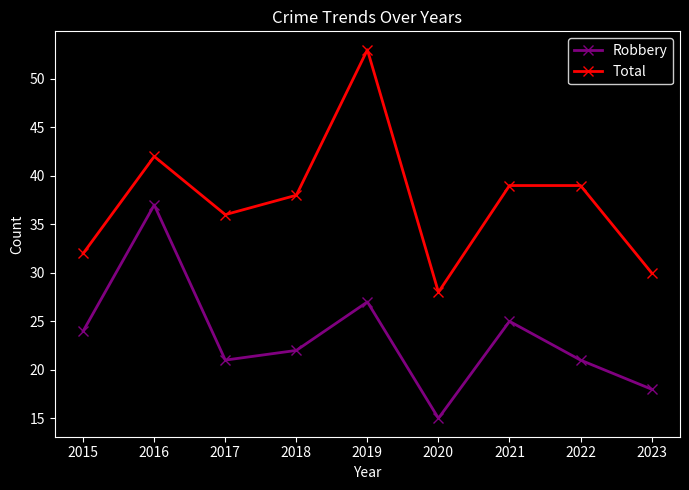

How many values in the Total series are below 38?

4